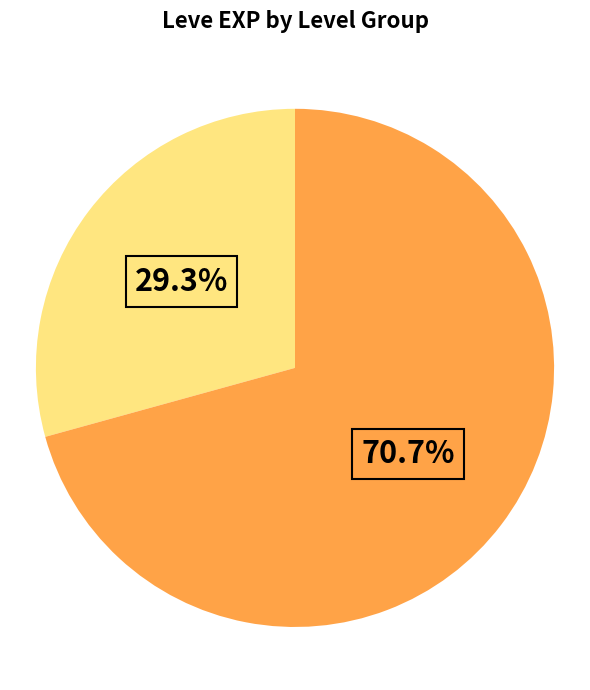

Is there a majority slice in this chart?

Yes